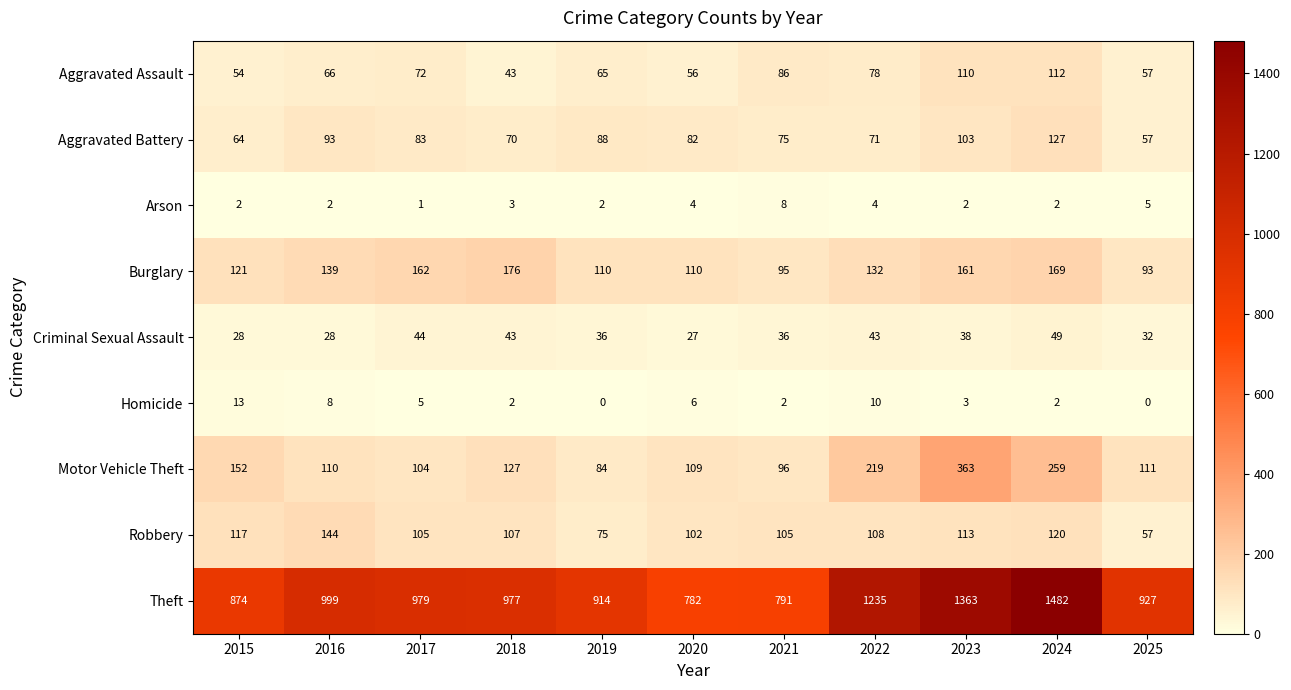

The value of Robbery at 2019 is 119. True or false?

False